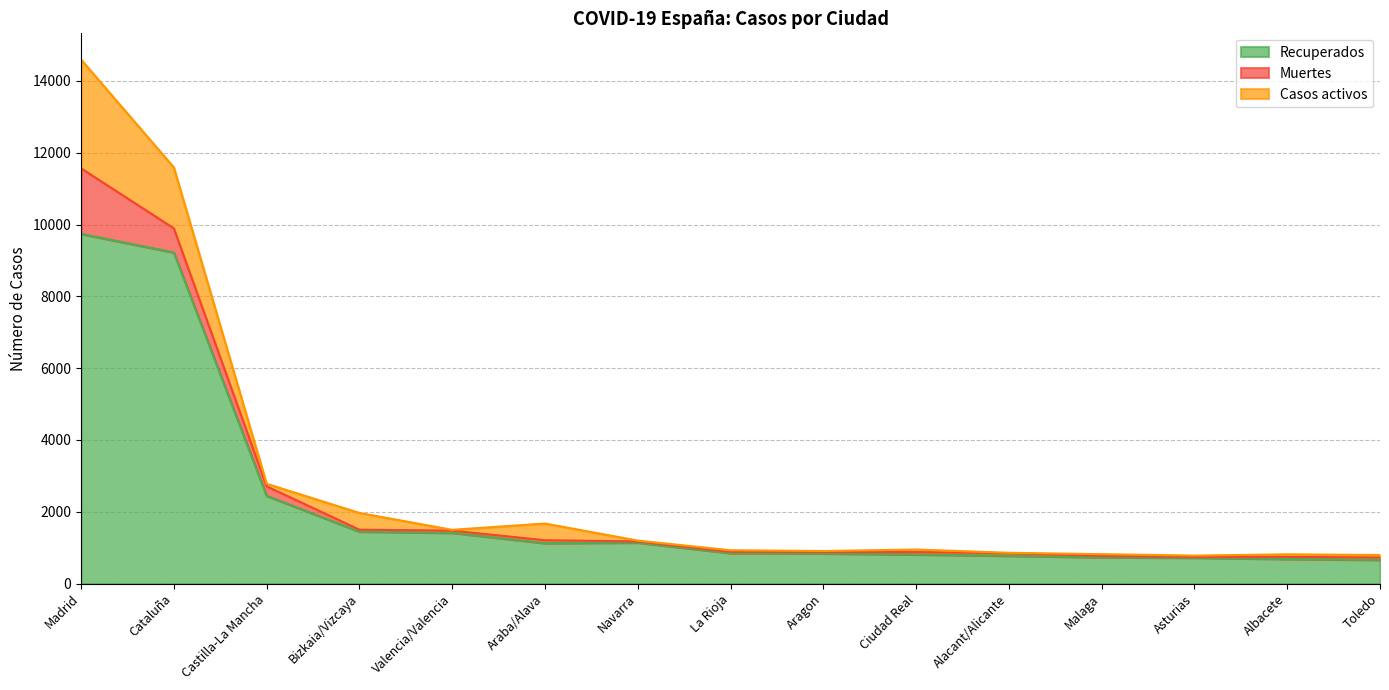

Rank the series by their maximum value, from lowest to highest.

Muertes, Casos activos, Recuperados